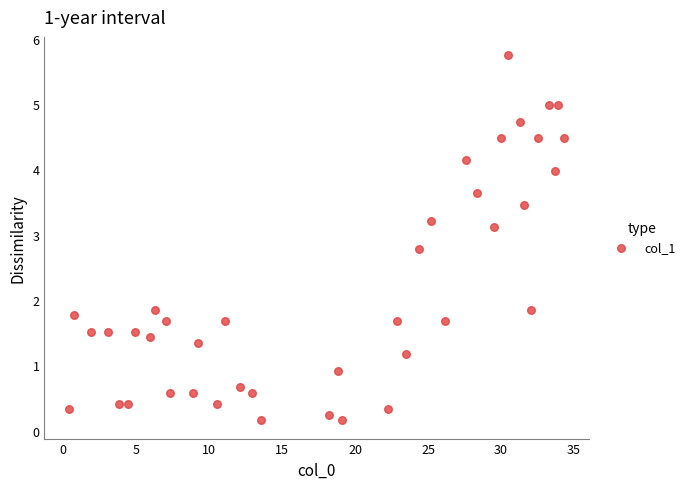

What is the range of X values (max minus min)?

33.9